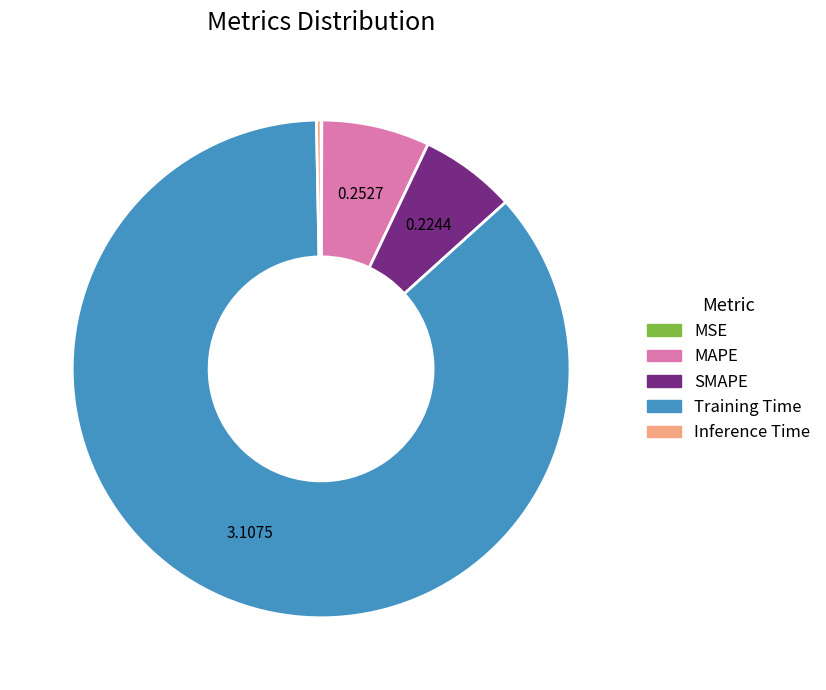

Does Training Time account for over 50% of the chart?

Yes